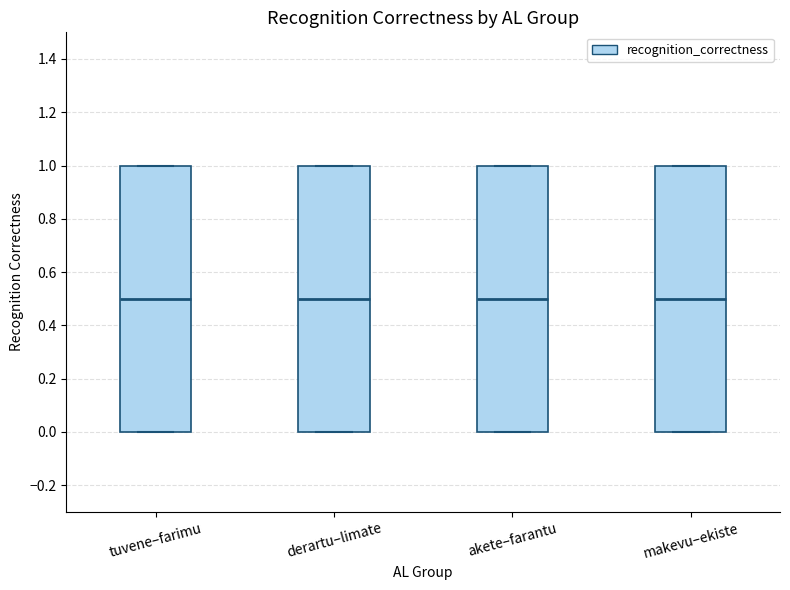

Reading left to right, read every box against the y-axis: the position of its median line, the range the box covers, and the ends of its whiskers. The values are not printed on the chart, so give them approximately, as read against the axis.

tuvene–farimu: median 0.5, box 0.0 to 1.0, whiskers 0.0 to 1.0
derartu–limate: median 0.5, box 0.0 to 1.0, whiskers 0.0 to 1.0
akete–farantu: median 0.5, box 0.0 to 1.0, whiskers 0.0 to 1.0
makevu–ekiste: median 0.5, box 0.0 to 1.0, whiskers 0.0 to 1.0